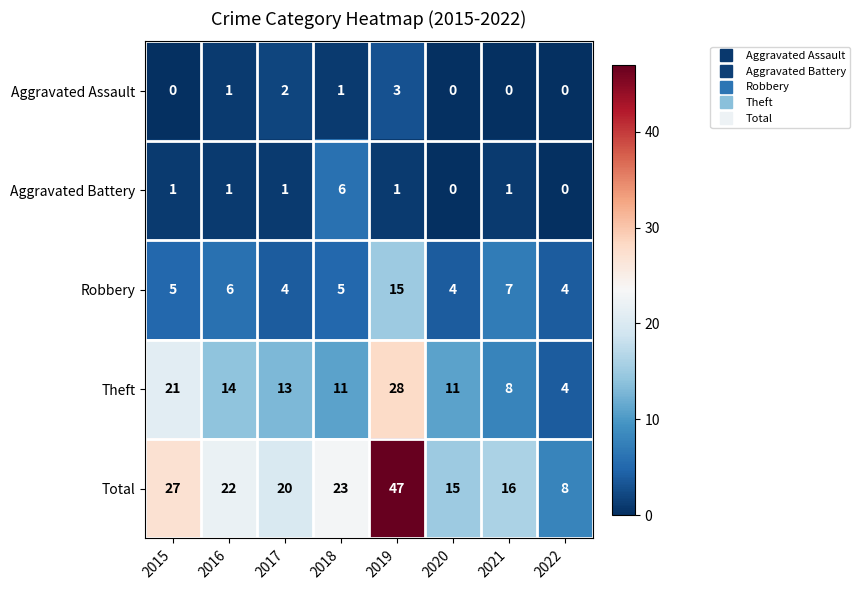

What is the difference between the maximum and minimum values in the Aggravated Battery series?

6